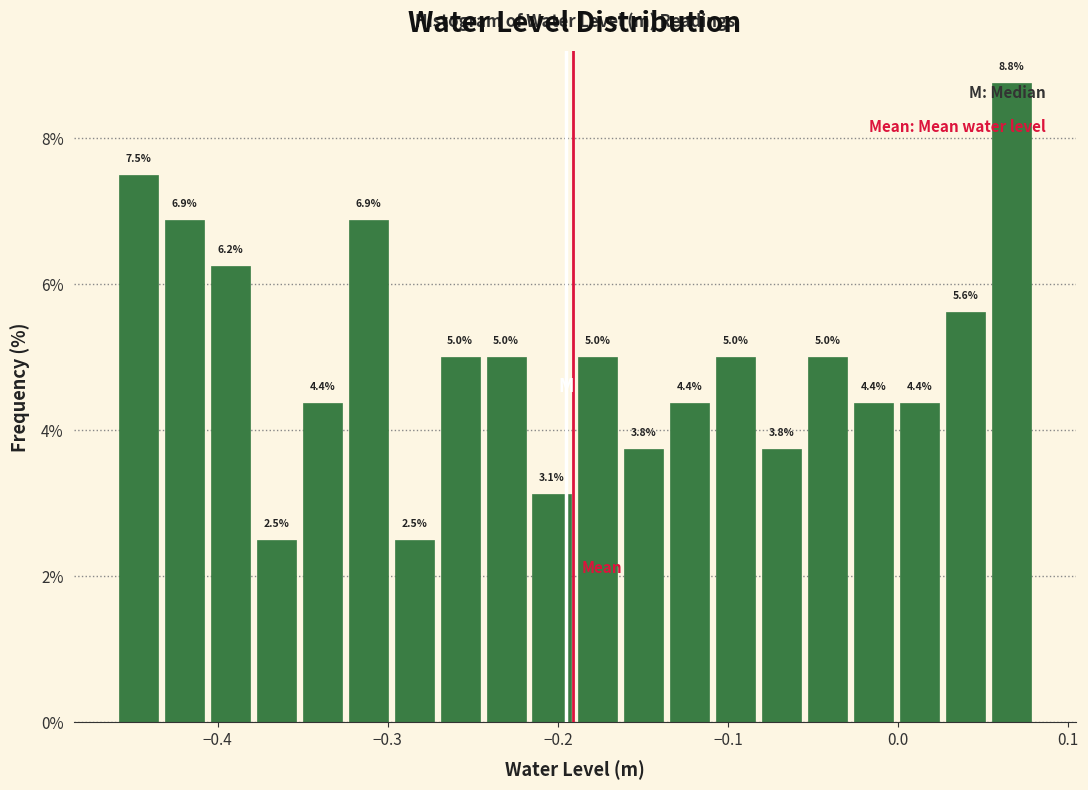

Around what value on the x-axis is the tallest bar? Give the approximate position of its centre, as read against the axis.

0.07